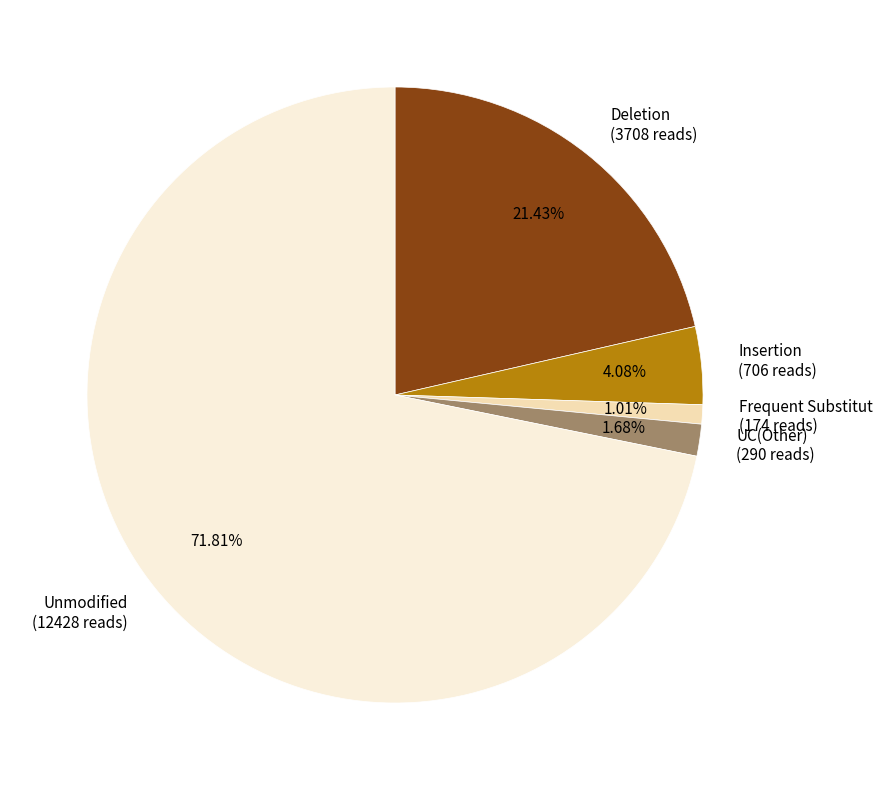

Between Insertion (706 reads) and Unmodified (12428 reads), which is larger?

Unmodified (12428 reads)